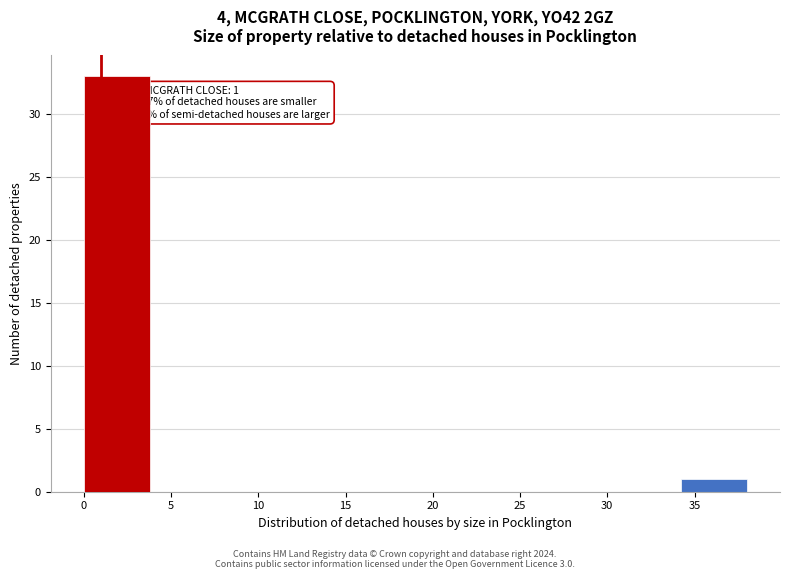

Over which range of the x-axis is the bar tallest?

0.0 to 3.8